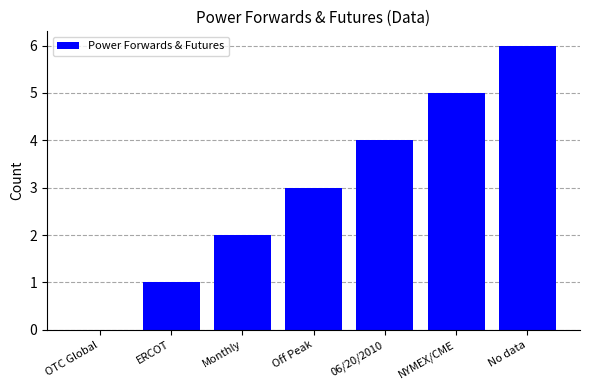

What is the average value?

3